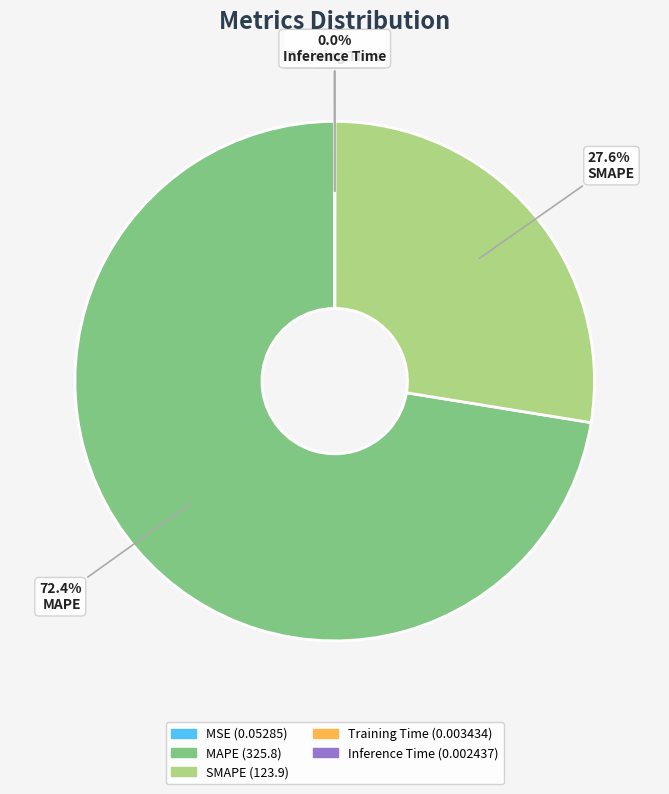

To the nearest percent, what is the difference between the SMAPE and MAPE slice percentages?

45%